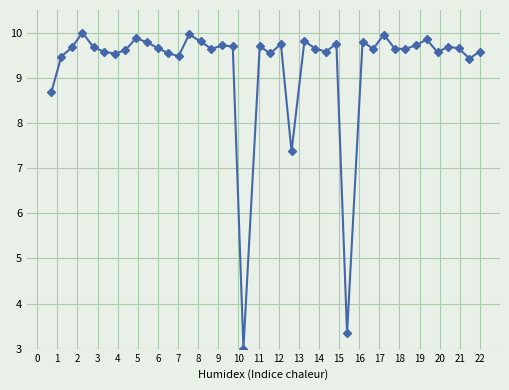

What is the difference between the maximum and minimum values?

7.0